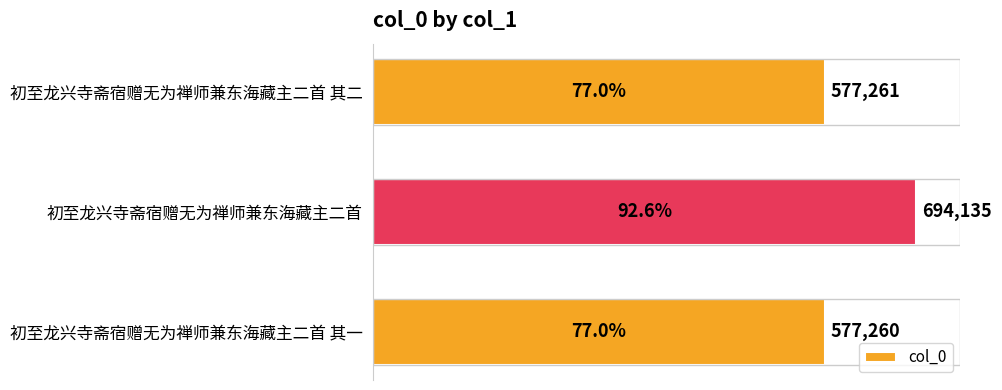

The value at 初至龙兴寺斋宿赠无为禅师兼东海藏主二首 其一 is 577260. True or false?

True